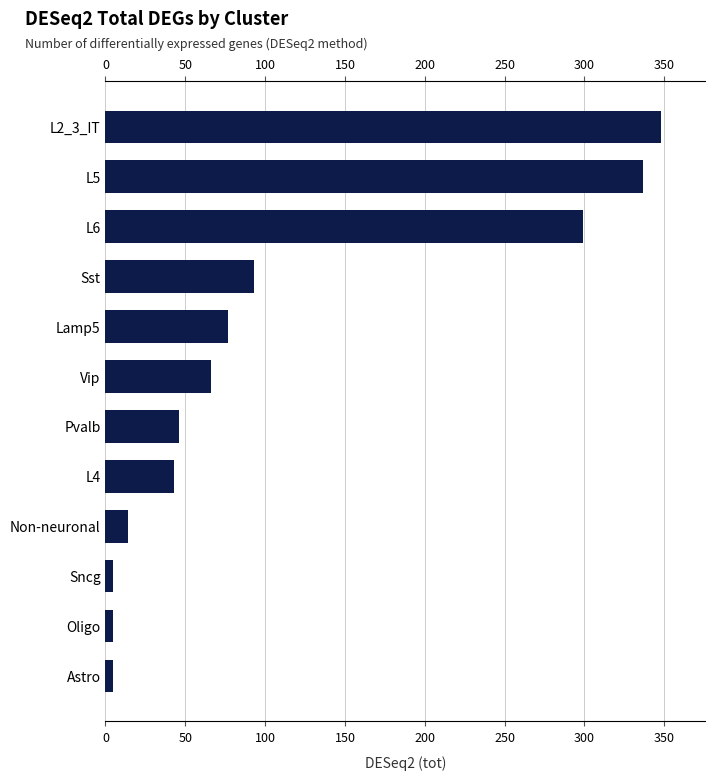

How many data points does each series have?

12